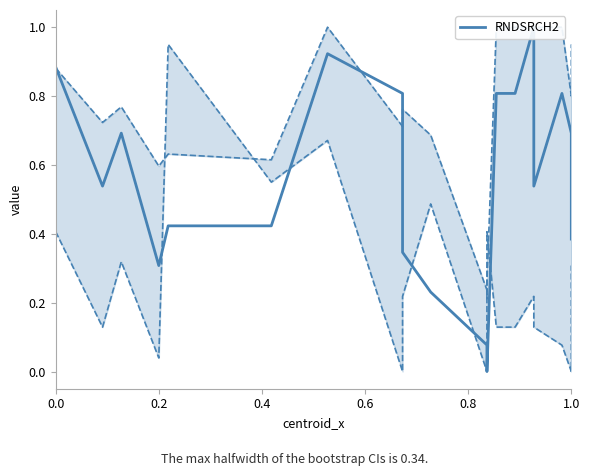

Reading left to right, what are all the values shown in this chart?

0.9	0.5	0.7	0.3	0.4	0.4	0.9	0.8	0.3	0.2	0.1	0.0	0.0	0.8	0.8	1.0	0.5	0.8	0.7	0.4